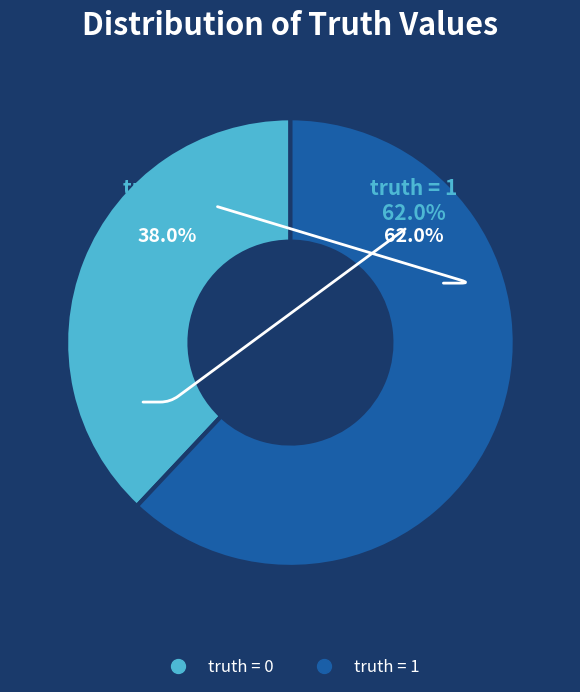

Which slice is the smallest?

truth = 0